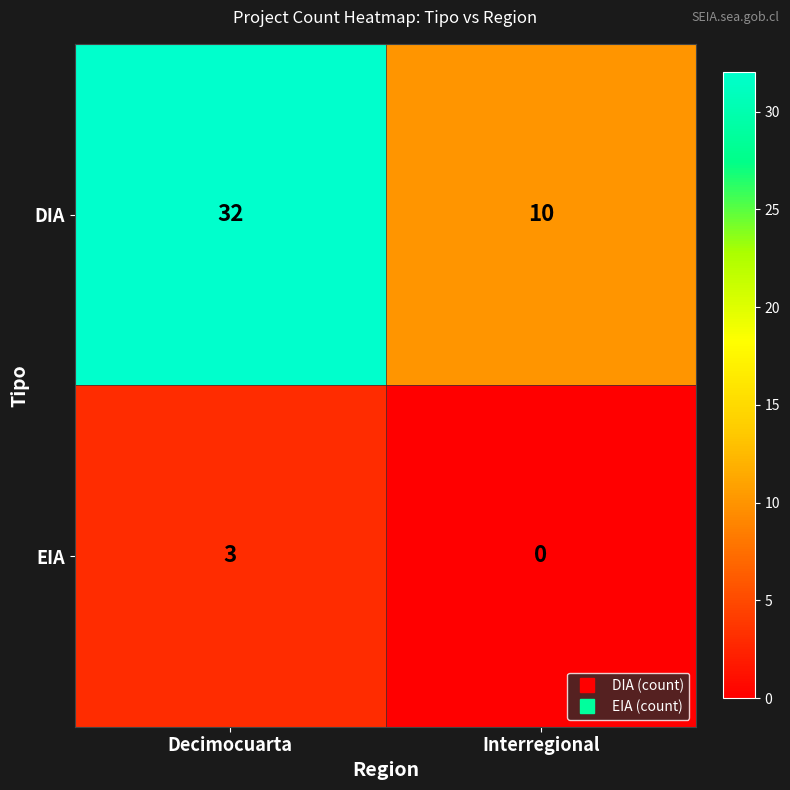

Count the number of categories in the chart.

2